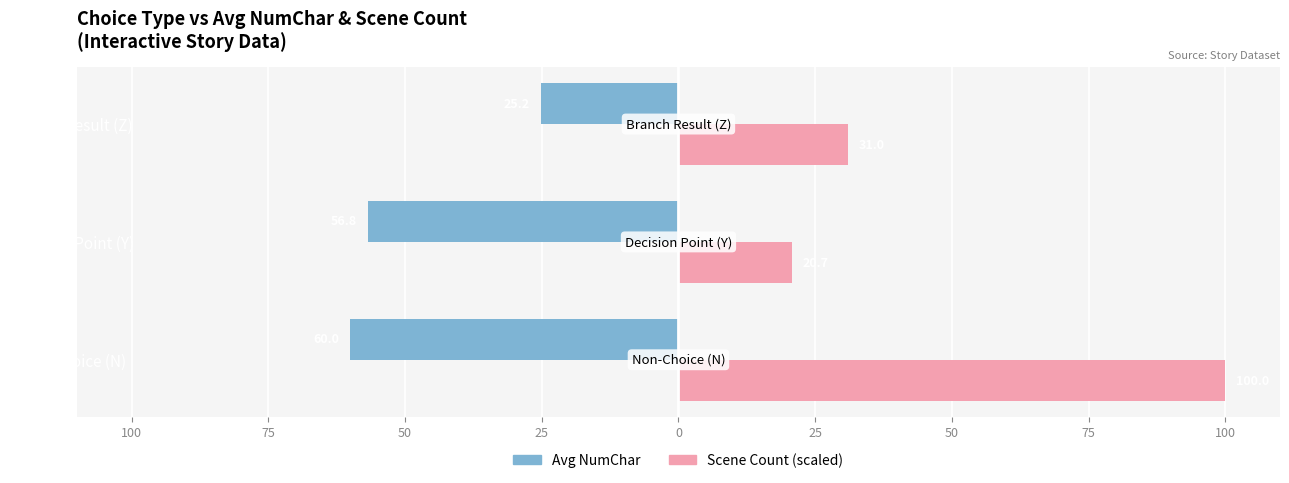

Rank the series by their maximum value, from lowest to highest.

Avg NumChar, Scene Count (scaled)